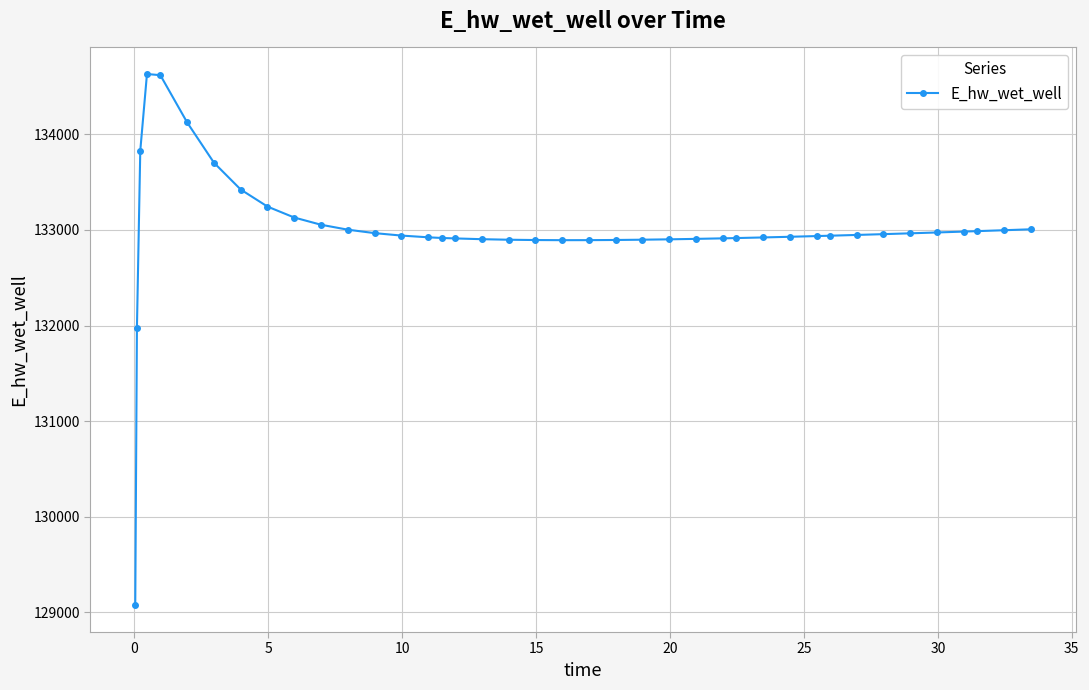

What is the difference between the second highest and minimum values?

5548.1